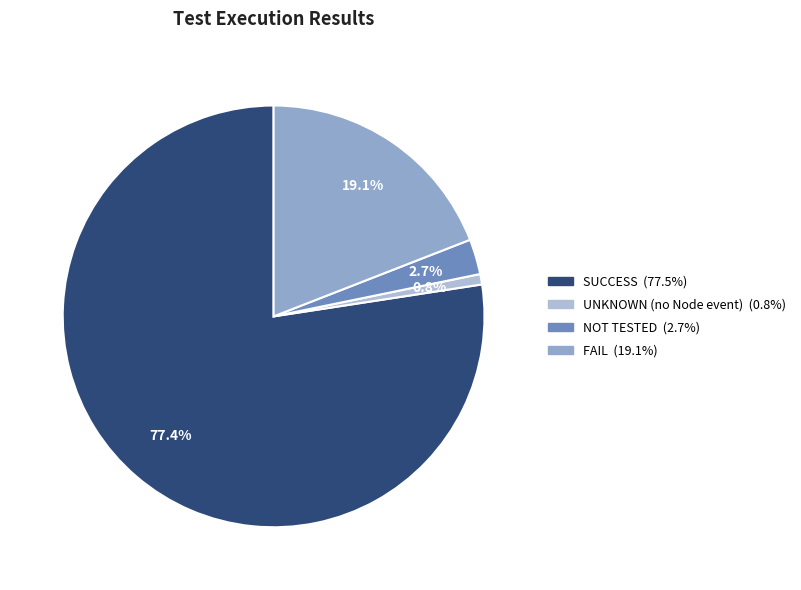

Count the number of slices in the pie.

4